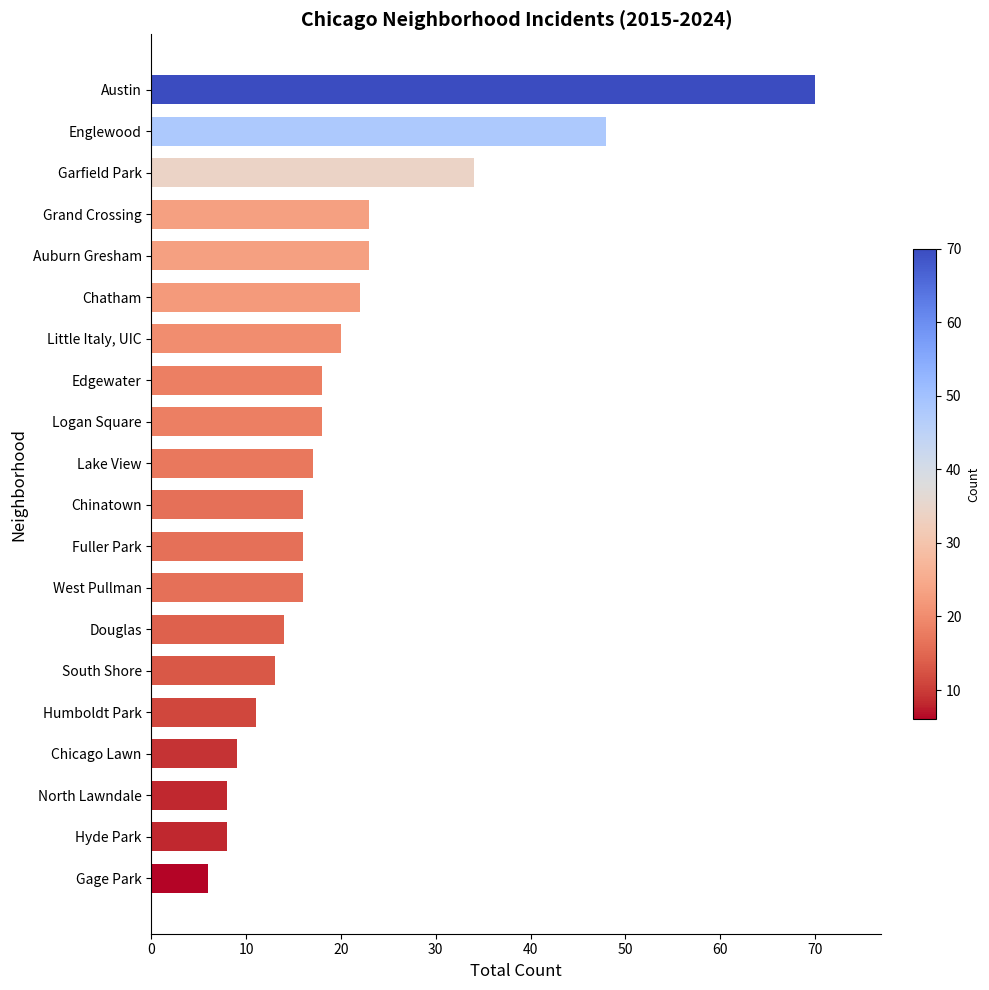

Does the chart contain any negative values?

No